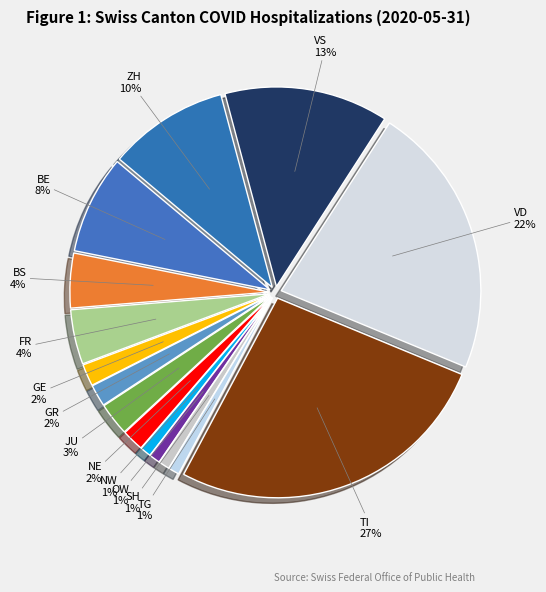

Does any single category account for the majority?

No